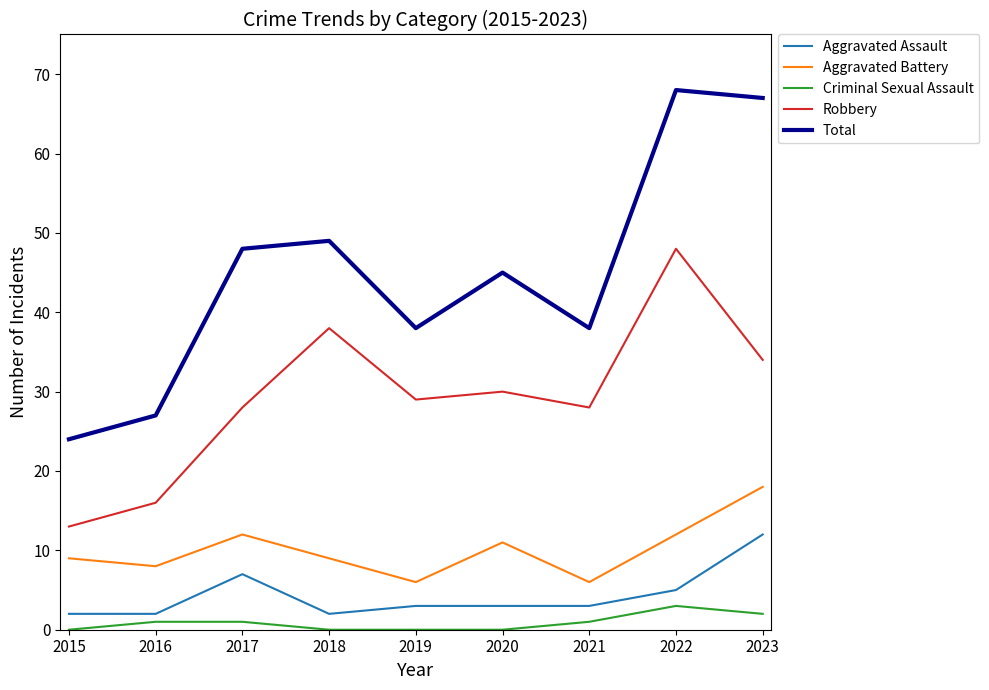

At 2019, list the series in order from smallest to largest.

Criminal Sexual Assault, Aggravated Assault, Aggravated Battery, Robbery, Total